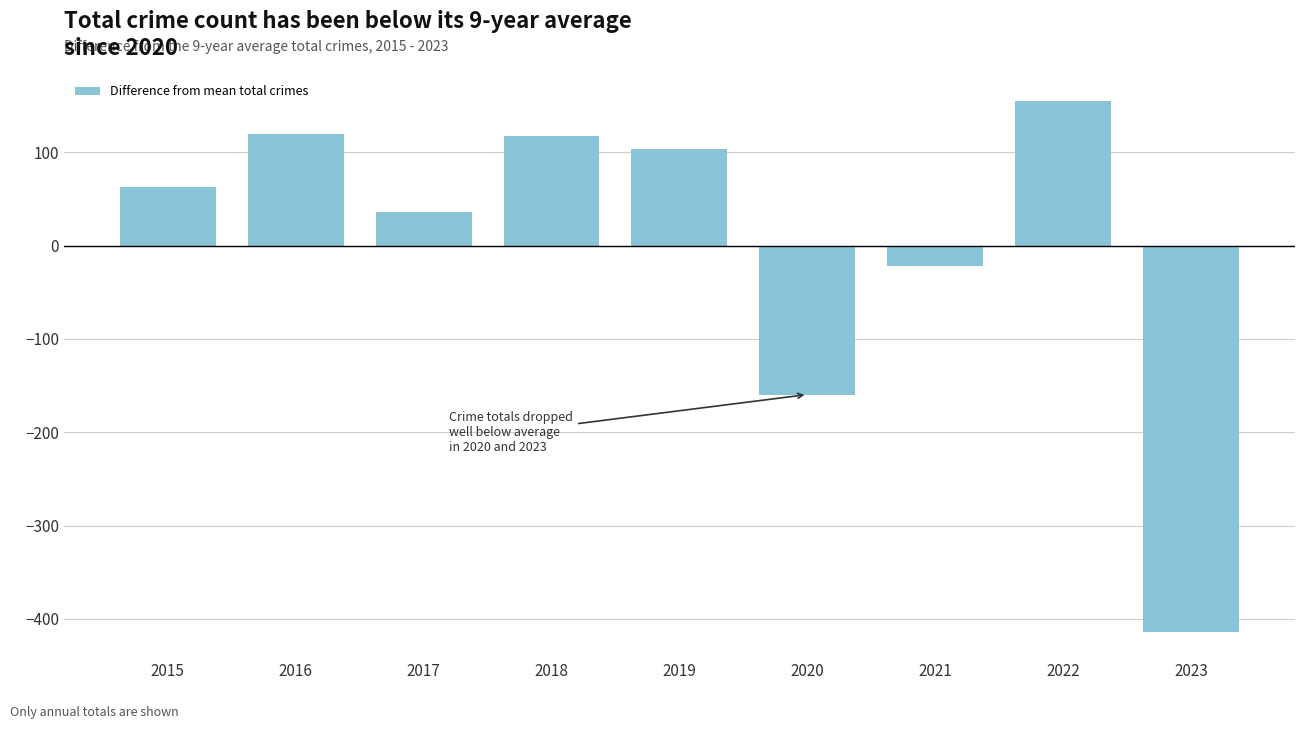

What is the approximate value at 2021?

-21.6